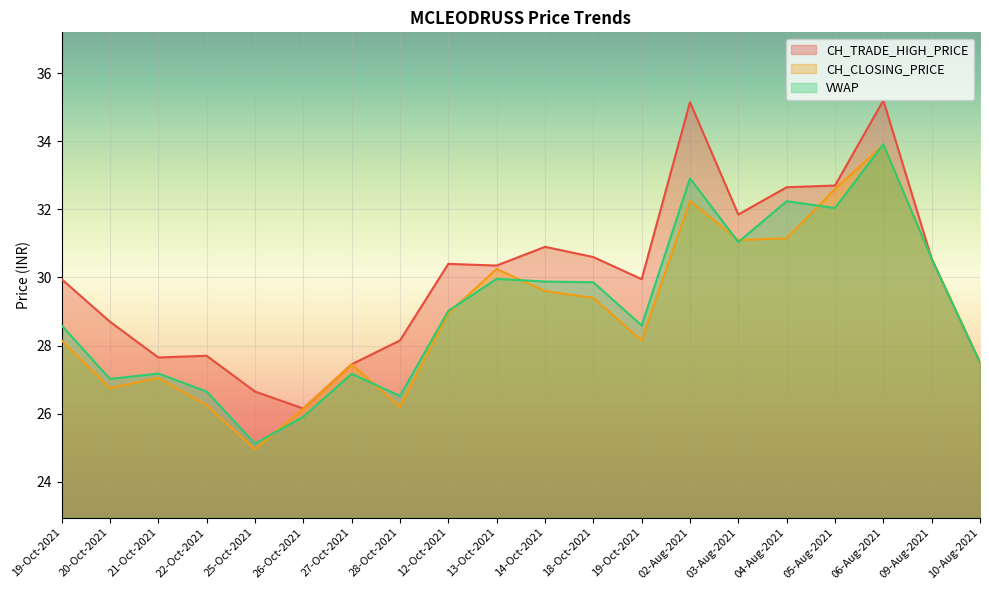

Rank the categories by VWAP value from lowest to highest.

25-Oct-2021, 26-Oct-2021, 28-Oct-2021, 22-Oct-2021, 20-Oct-2021, 27-Oct-2021, 21-Oct-2021, 10-Aug-2021, 19-Oct-2021, 19-Oct-2021, 12-Oct-2021, 18-Oct-2021, 14-Oct-2021, 13-Oct-2021, 09-Aug-2021, 03-Aug-2021, 05-Aug-2021, 04-Aug-2021, 02-Aug-2021, 06-Aug-2021